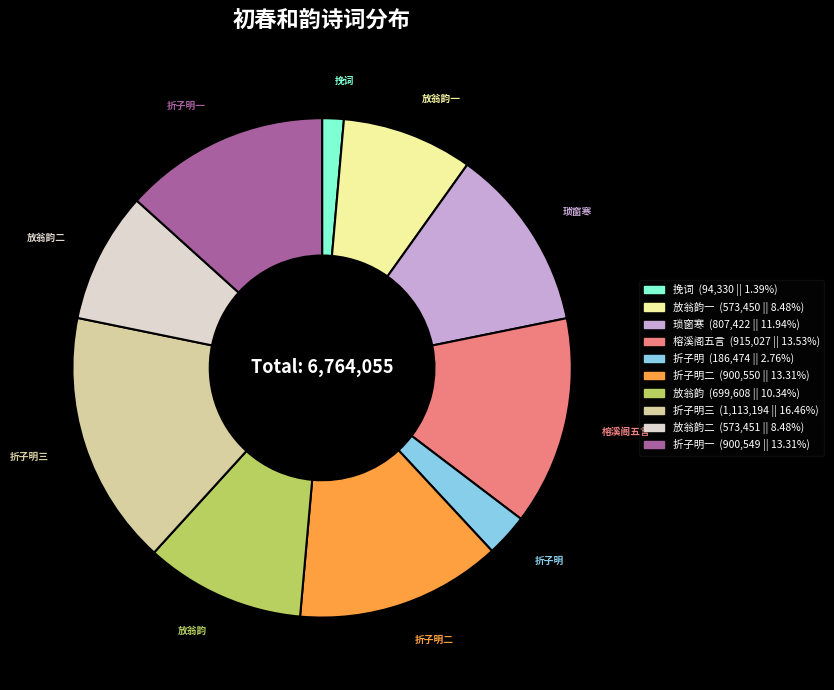

Is there any slice that represents more than half of the pie?

No